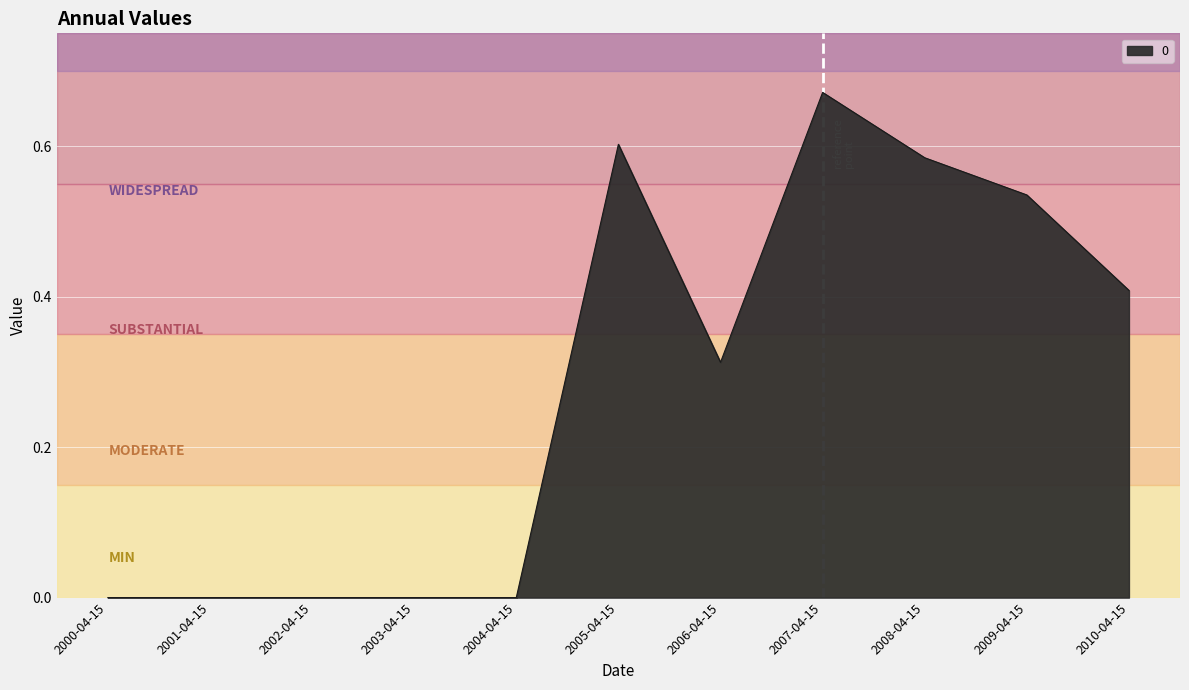

Between 2009-04-15 and 2005-04-15, which is larger?

2005-04-15